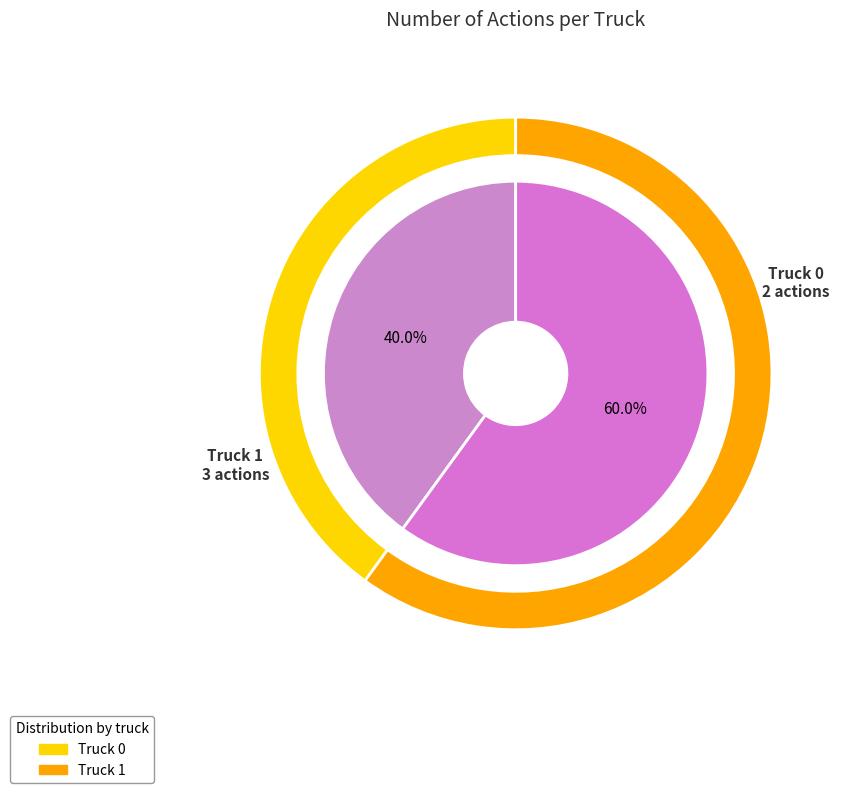

What portion of the pie excludes Truck 1?

40.0%